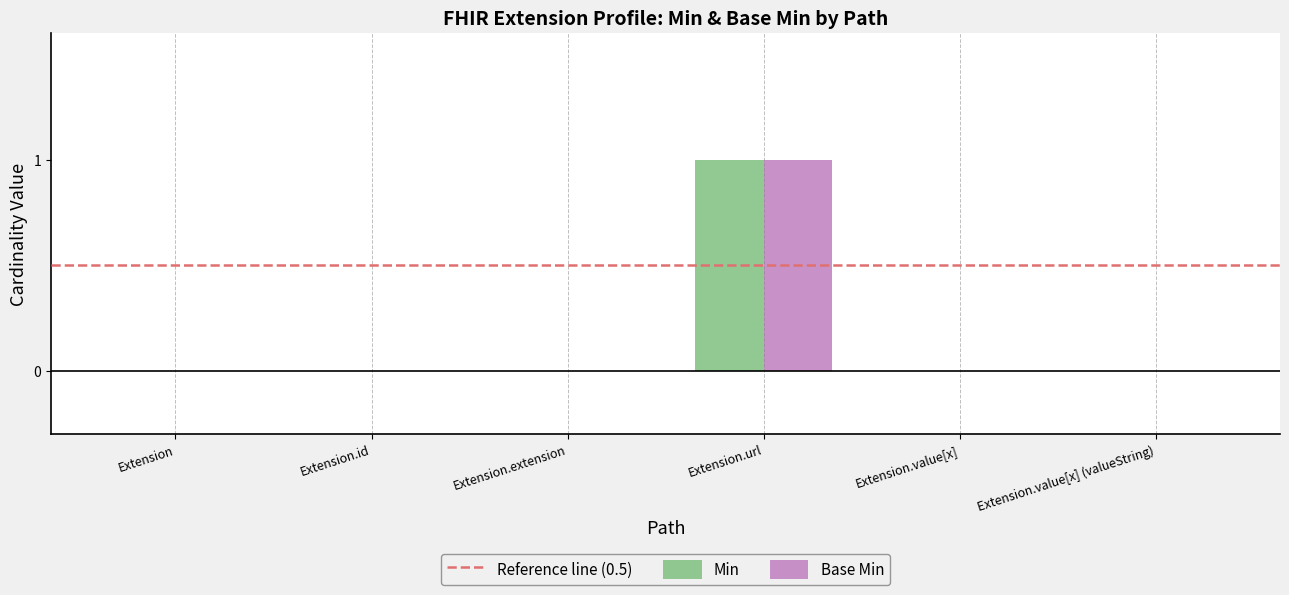

The value of Base Min at Extension.id is 0. True or false?

True